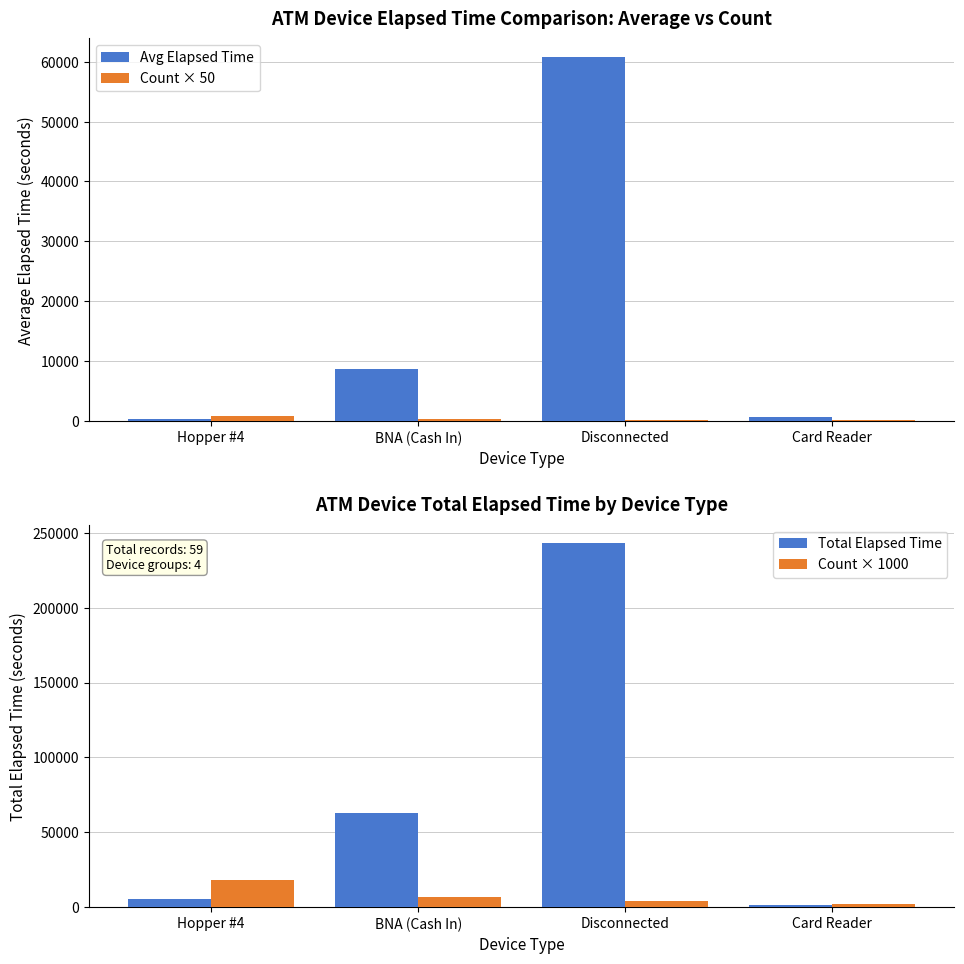

Does the chart contain stacked bars?

No